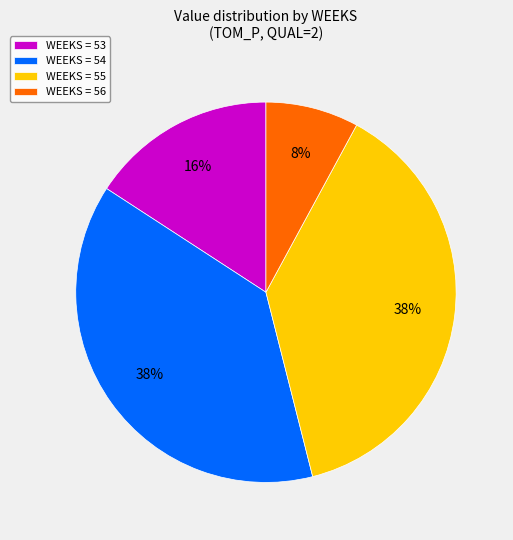

To the nearest percent, what is the average slice percentage?

25%